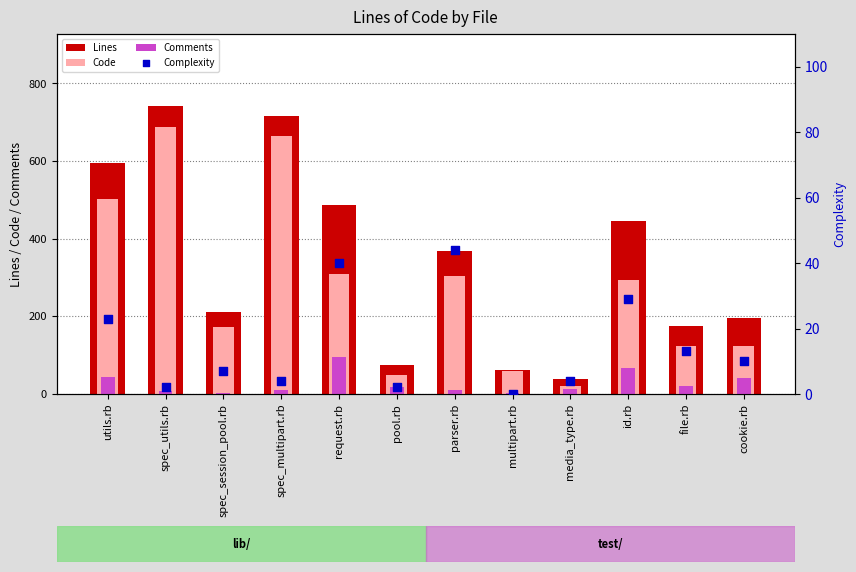

Which series has the largest Y range (max minus min)?

Lines